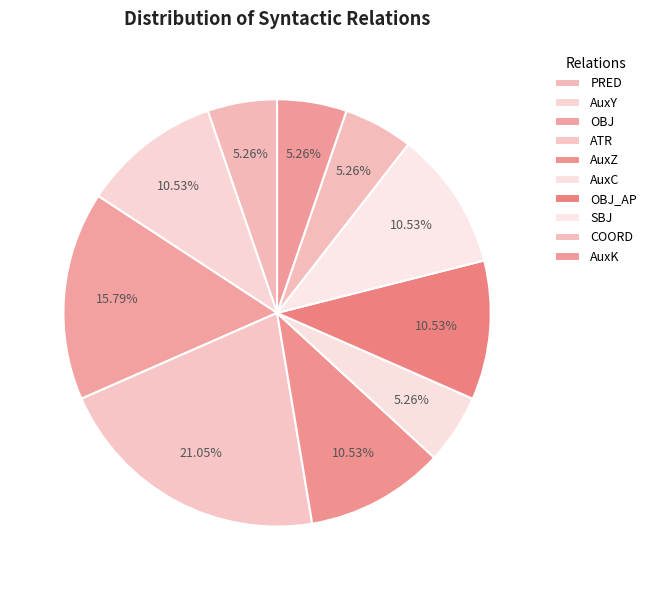

How many segments does this pie chart have?

10